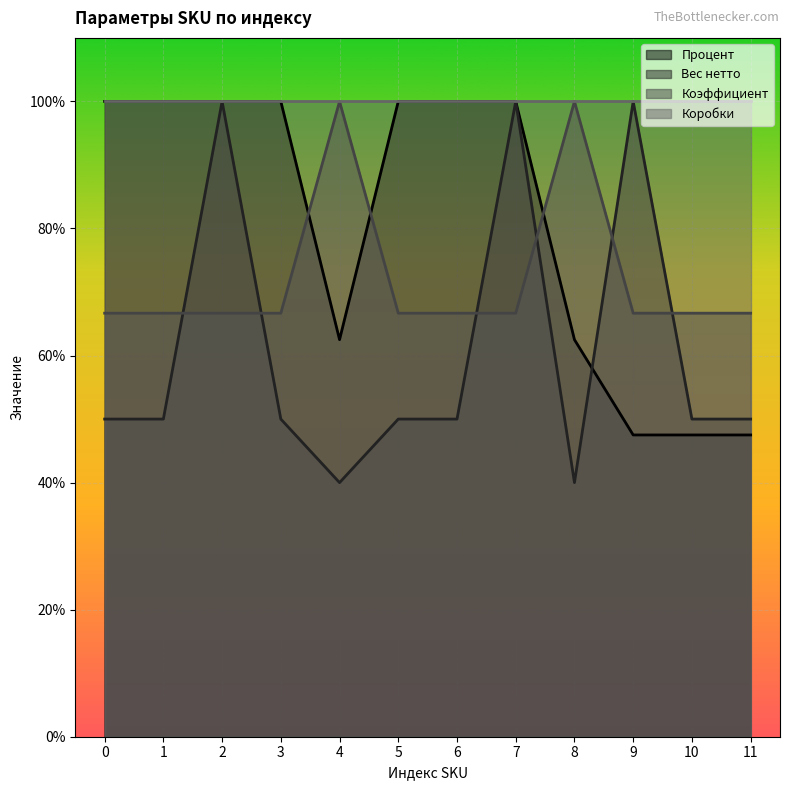

What is the smallest value displayed?

40.0